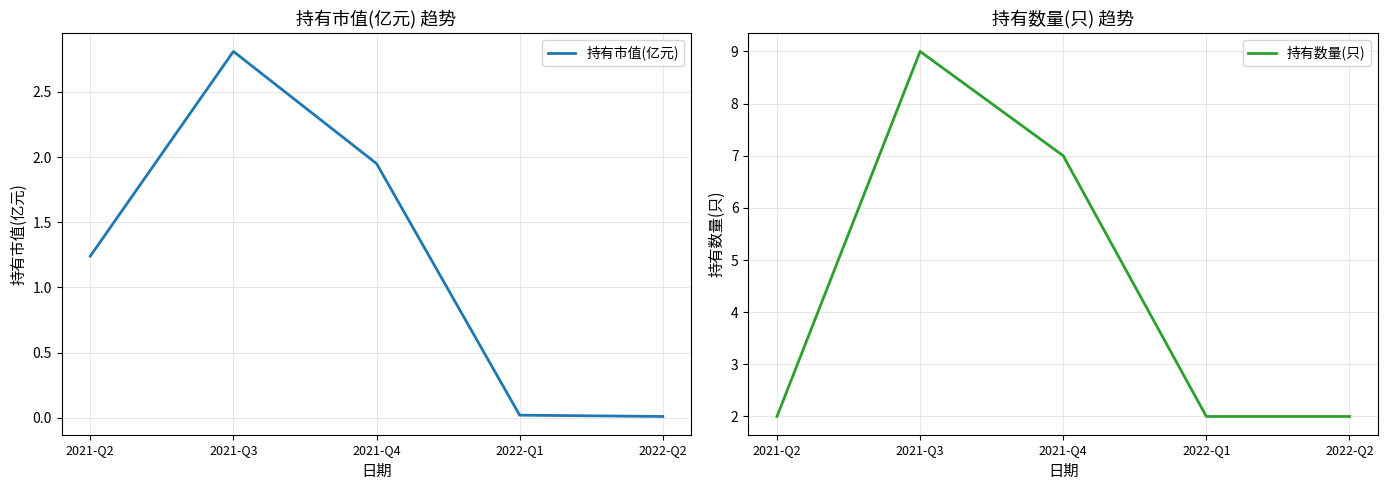

True or false: 持有市值(亿元) and 持有数量(只) cross at least once.

False